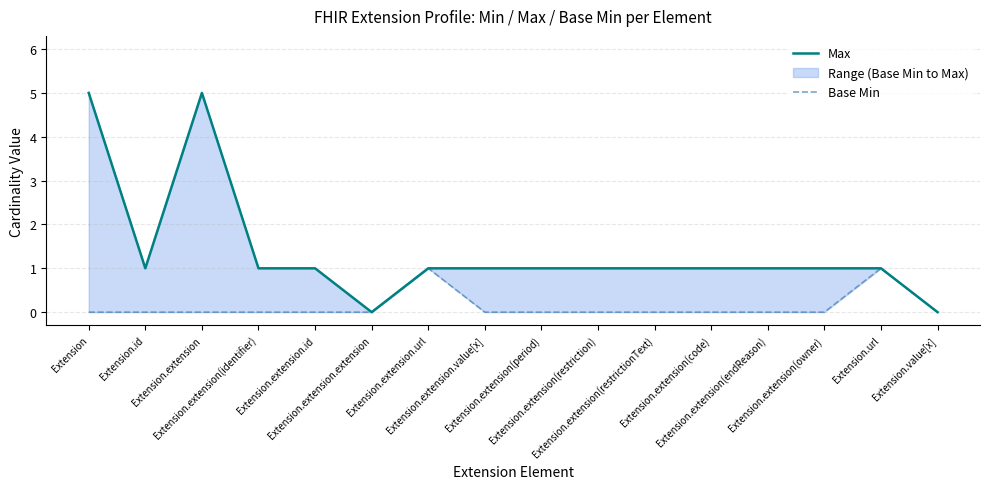

What value does the Max series have at Extension.extension.id?

1